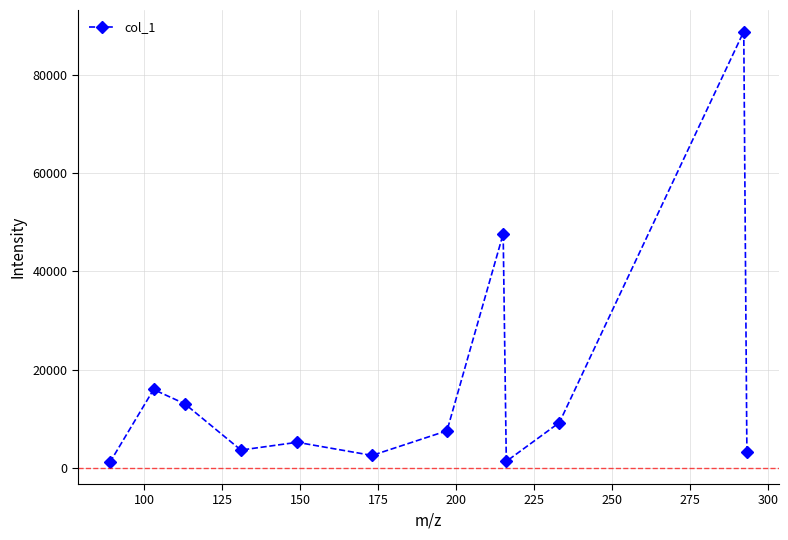

What is the difference between the maximum and minimum values?

87808.7